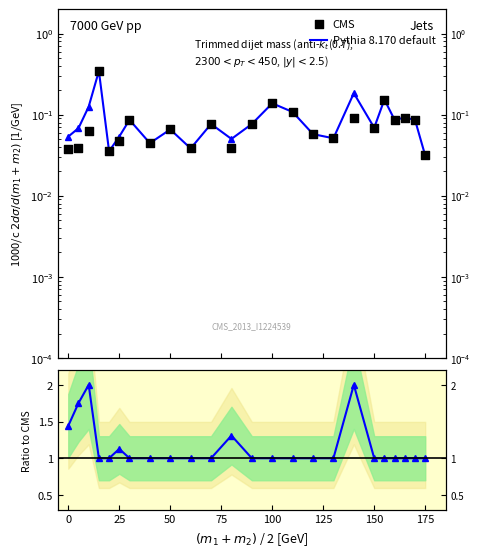

What are all the series names shown in the legend?

Pythia 8.170 default, CMS